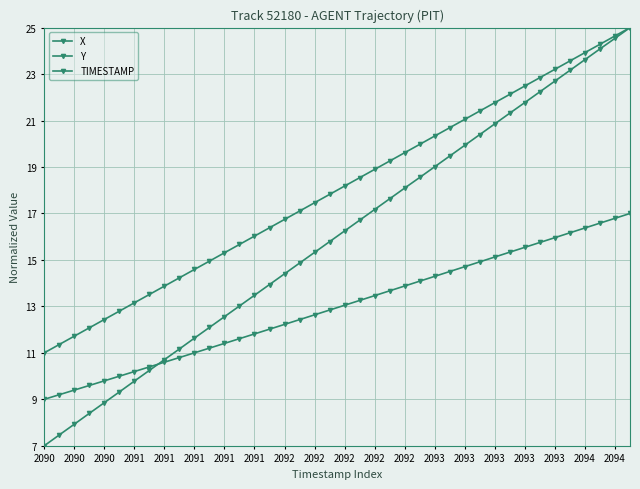

How many categories are shown in the chart?

40